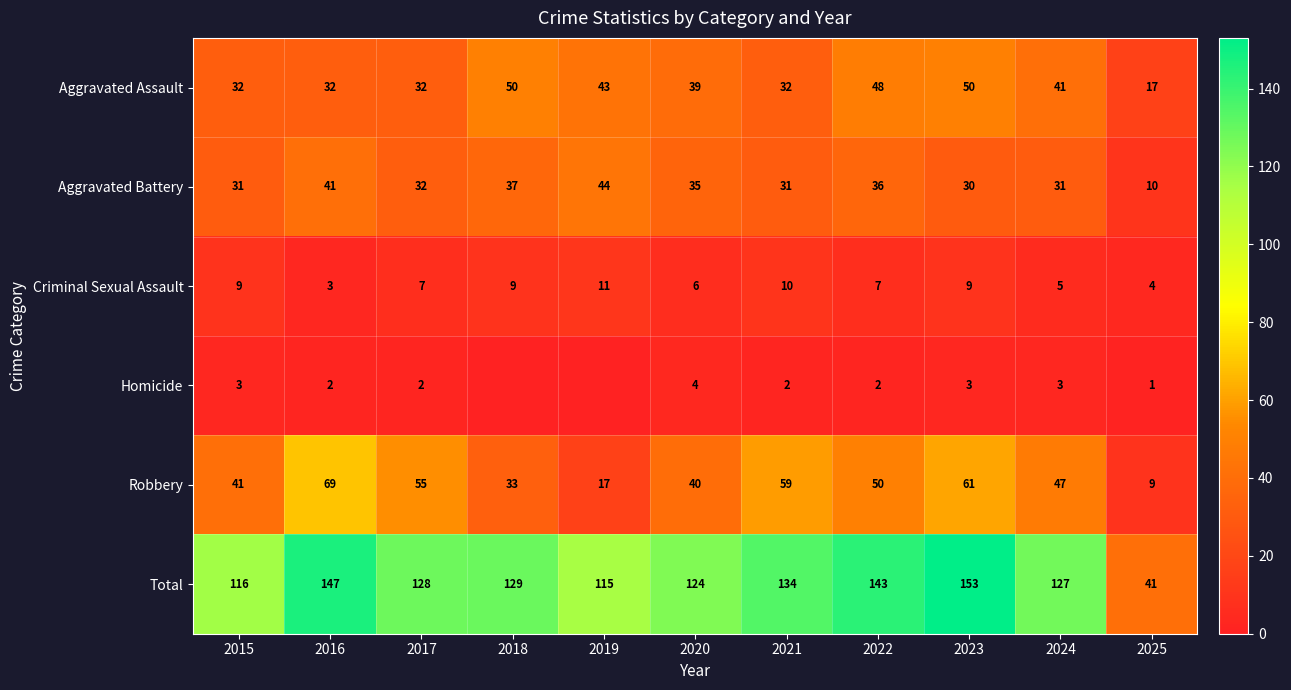

Is the value of Aggravated Battery at 2017 greater than the value of Criminal Sexual Assault at 2017?

Yes